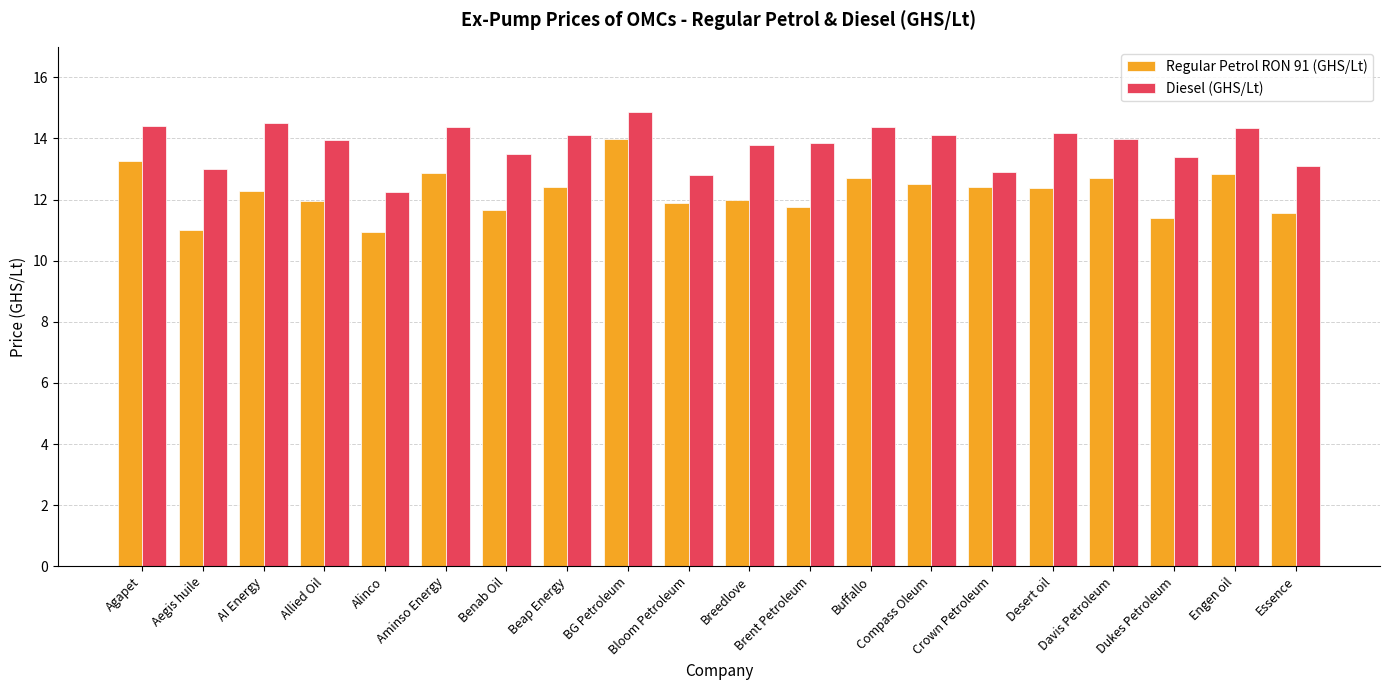

How many bars are there in each group?

2